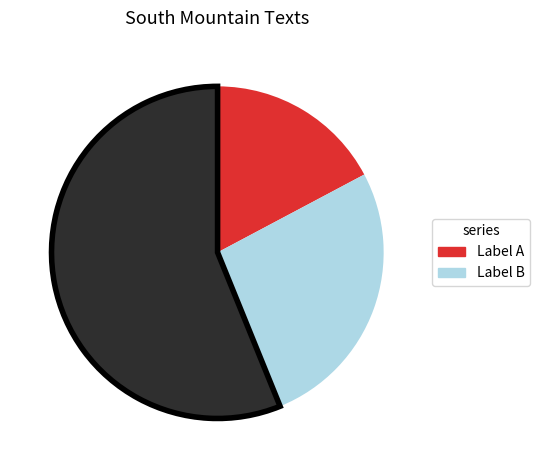

Is there a majority slice in this chart?

Yes